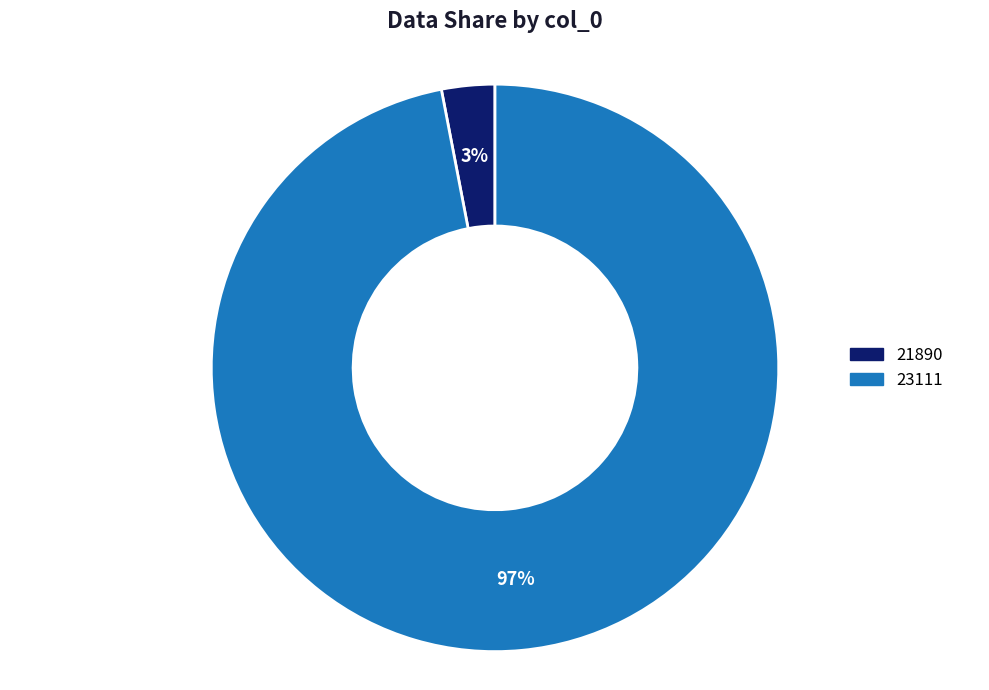

The 21890 slice represents 3% of the pie. True or false?

True